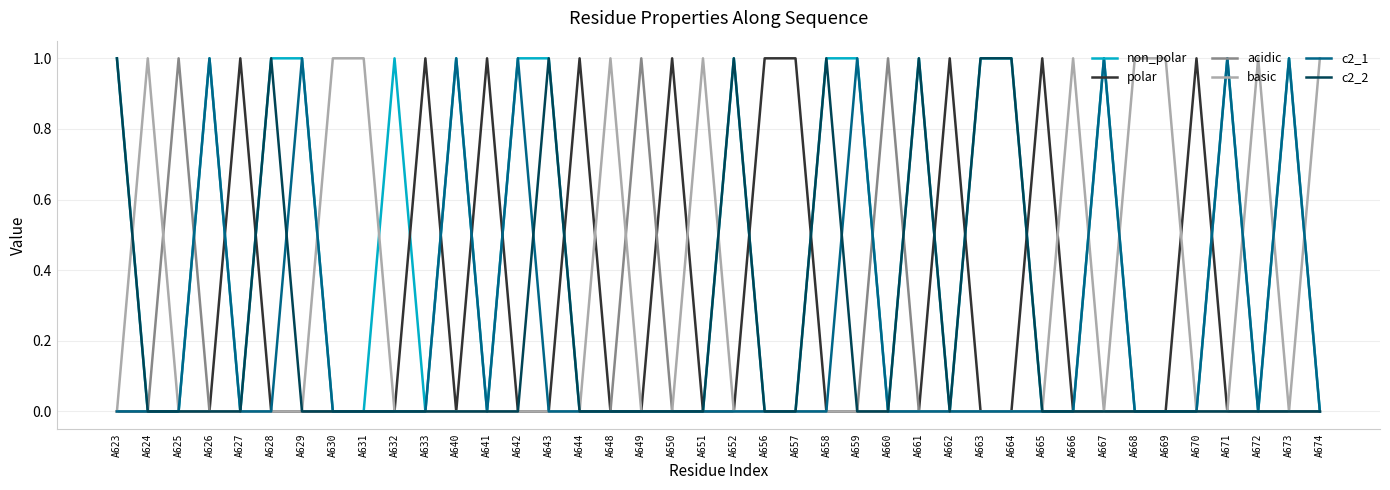

True or false: polar has a value of 1 at A641.

True